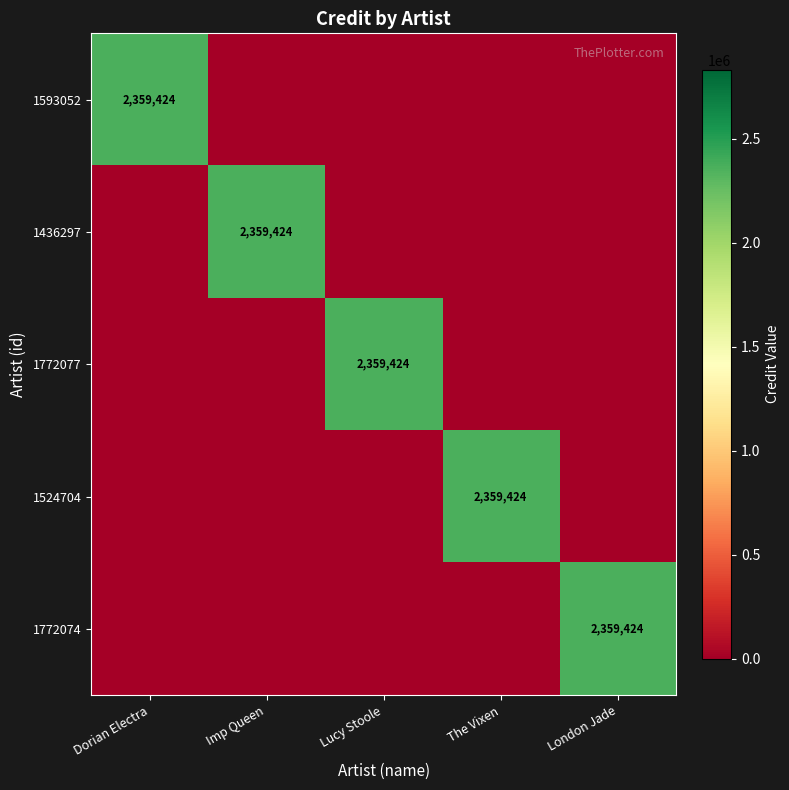

The value of 1772074 at London Jade is 2359424. True or false?

True